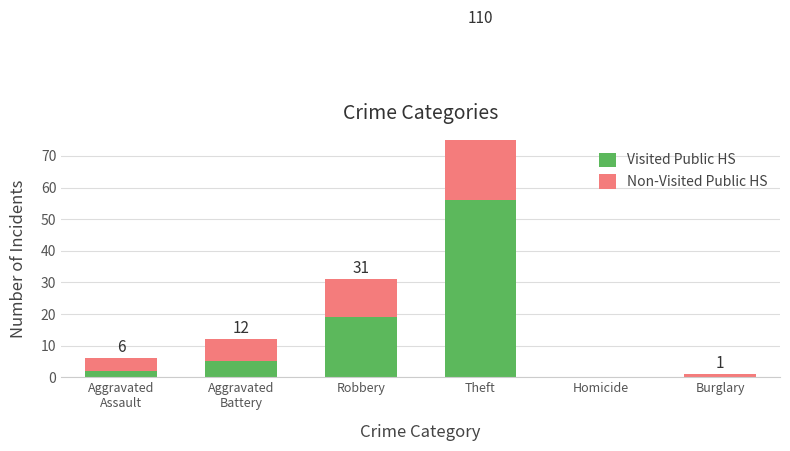

Rank the series at Homicide from lowest to highest value.

Visited Public HS, Non-Visited Public HS